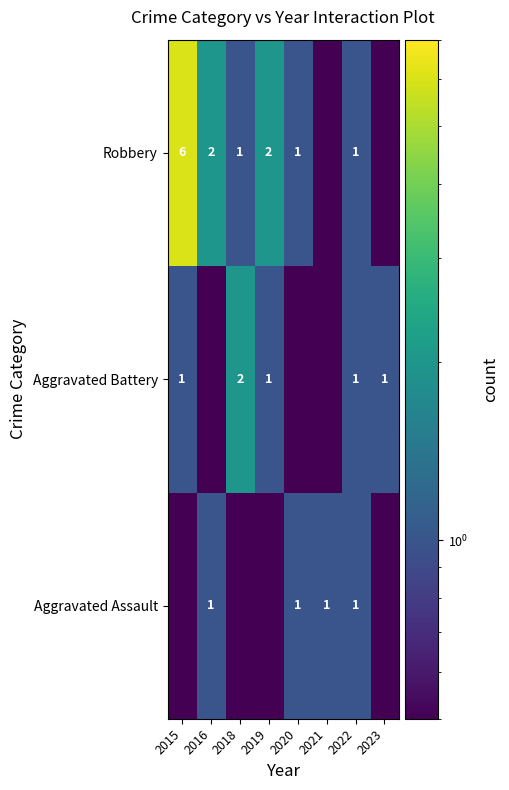

At how many categories does at least one series exceed 2?

1